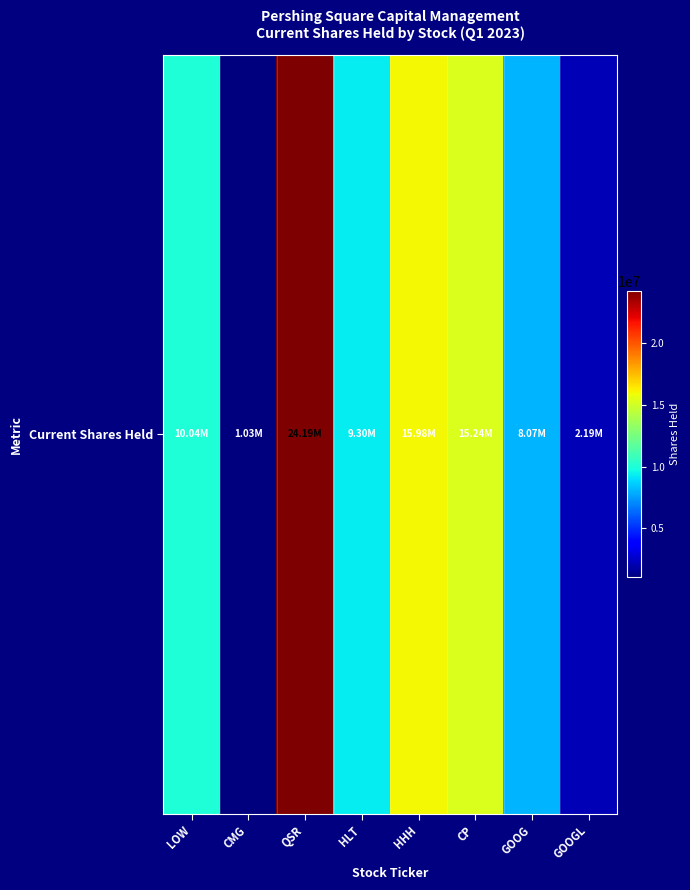

At which label does the data first exceed 10036114?

QSR